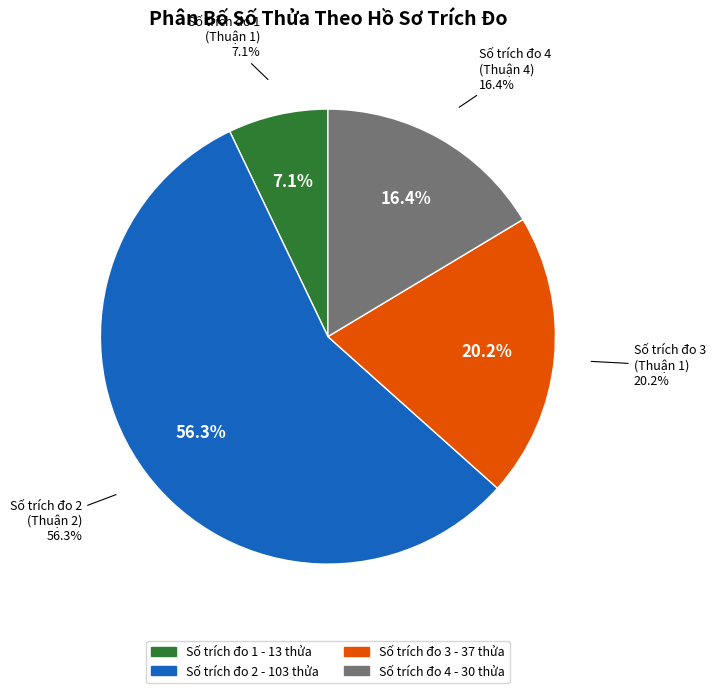

Which category has the biggest portion of the pie?

Số trích đo 2
(Thuận 2)